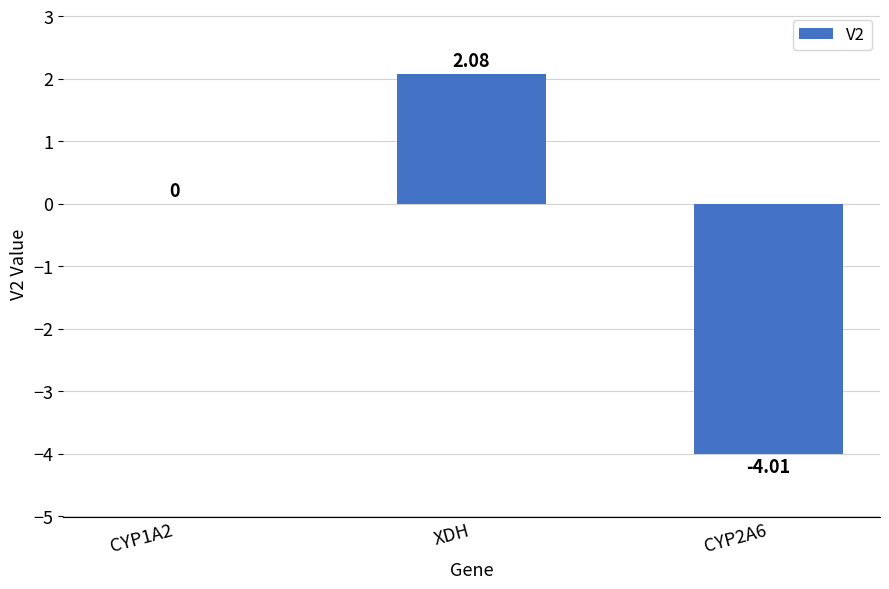

Which label corresponds to the largest value in the chart?

XDH